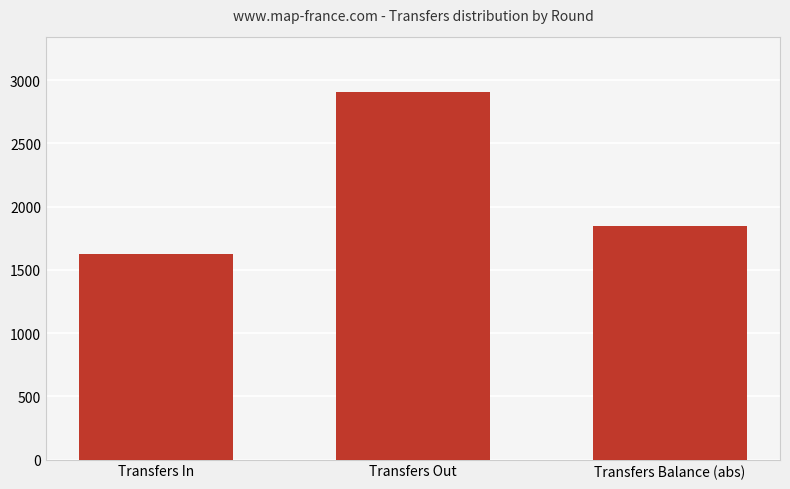

What position from the right is Transfers Out?

2